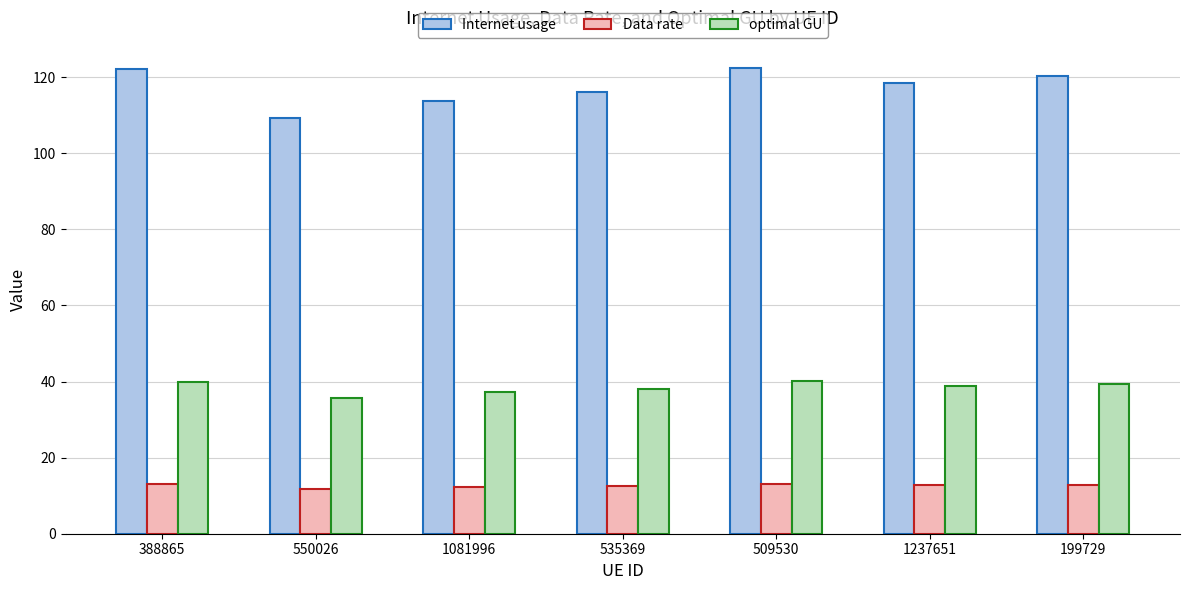

Rank the series by their maximum value, from highest to lowest.

Internet usage, optimal GU, Data rate